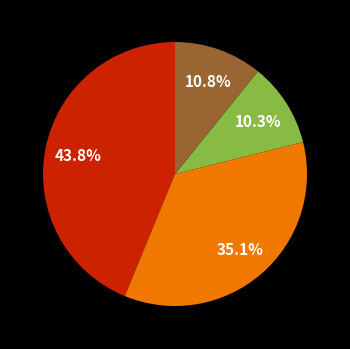

Does any single category account for the majority?

No